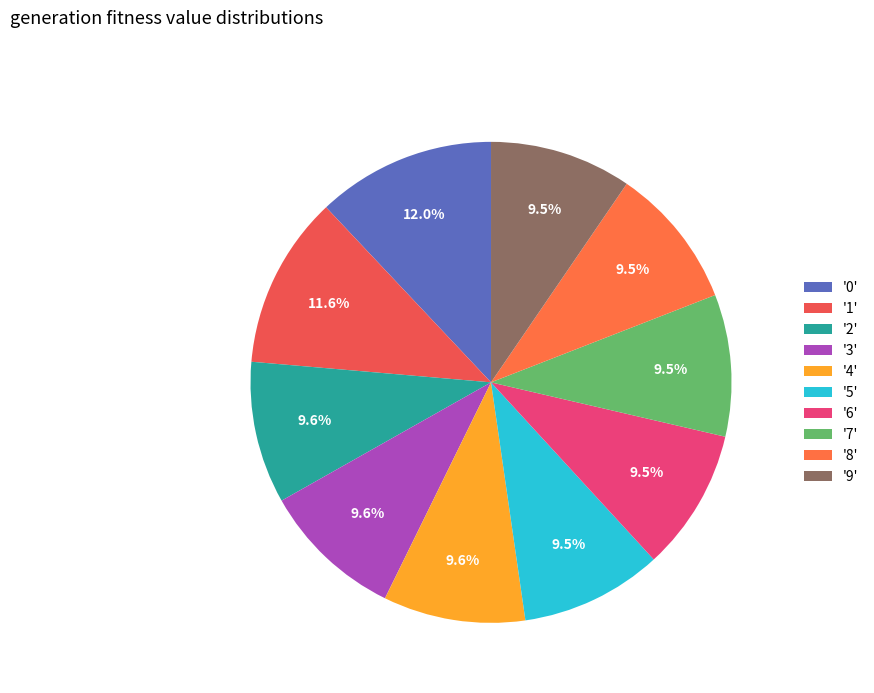

How many slices are in this pie chart?

10